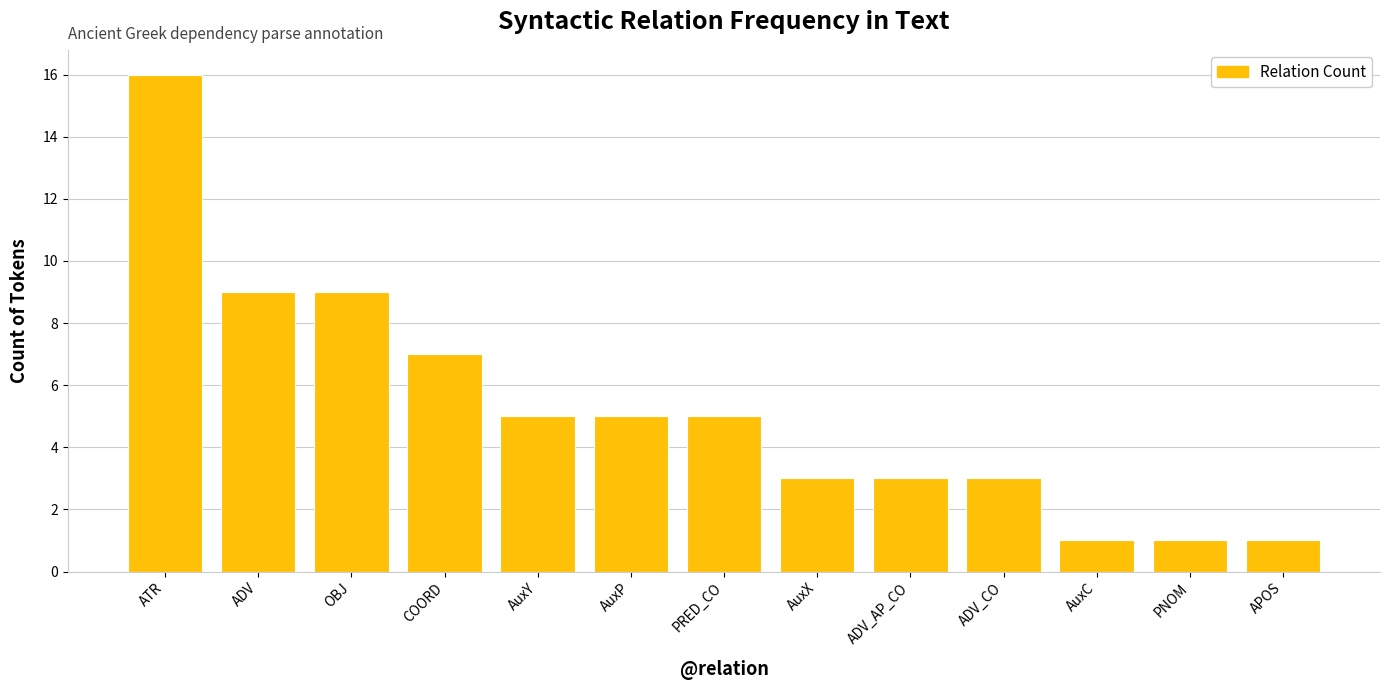

What is the difference between the values at AuxY and ADV?

4